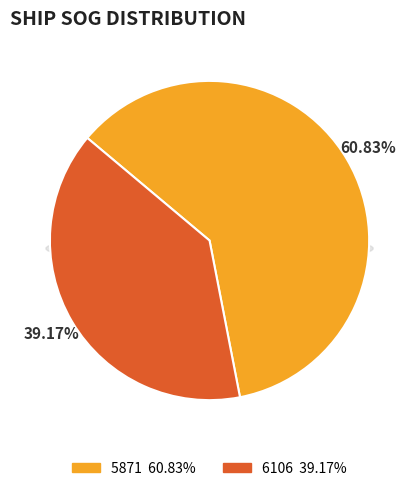

How many slices are in this pie chart?

2